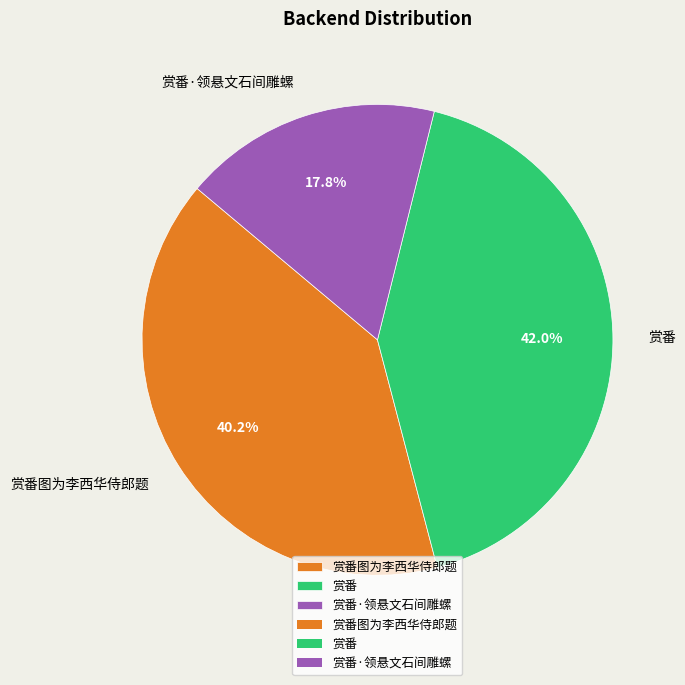

Which slice is the smallest?

赏番·领悬文石间雕螺